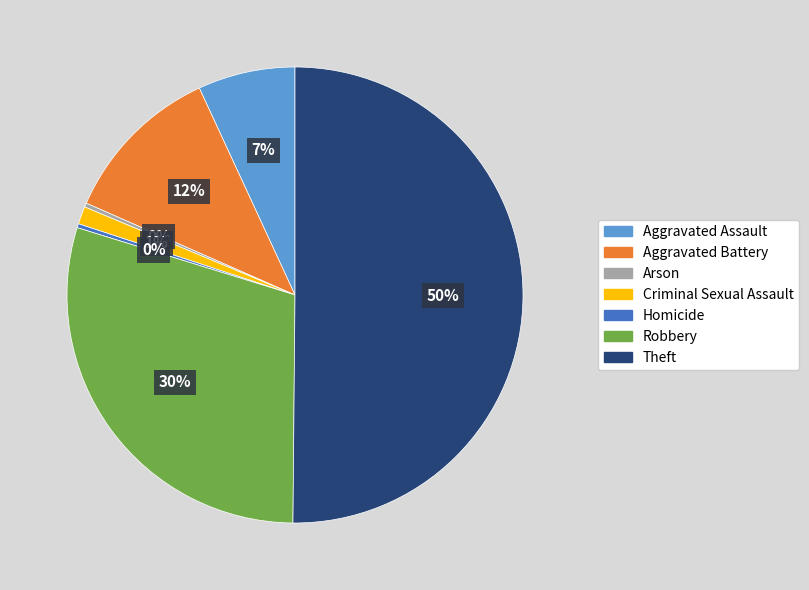

Between Aggravated Assault and Theft, which is larger?

Theft